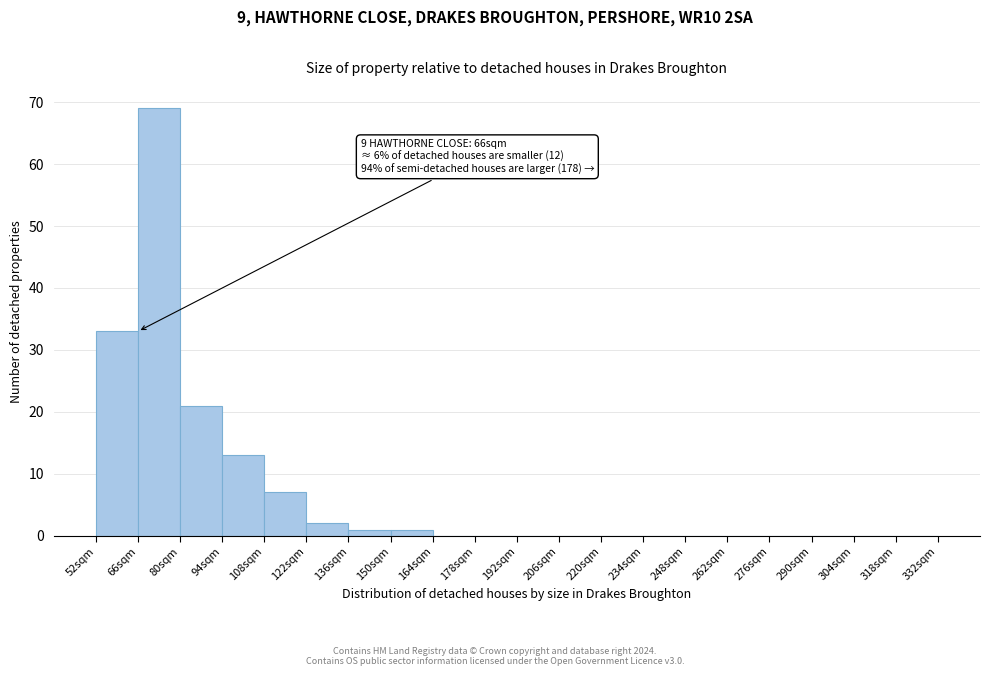

Over which range of the x-axis is the bar tallest?

66 to 80